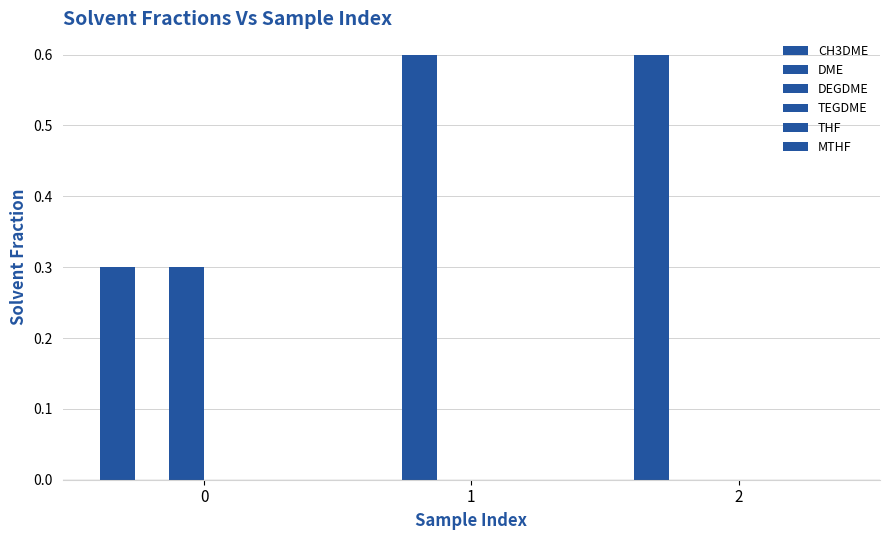

How many DEGDME values are between 0 and 1?

3